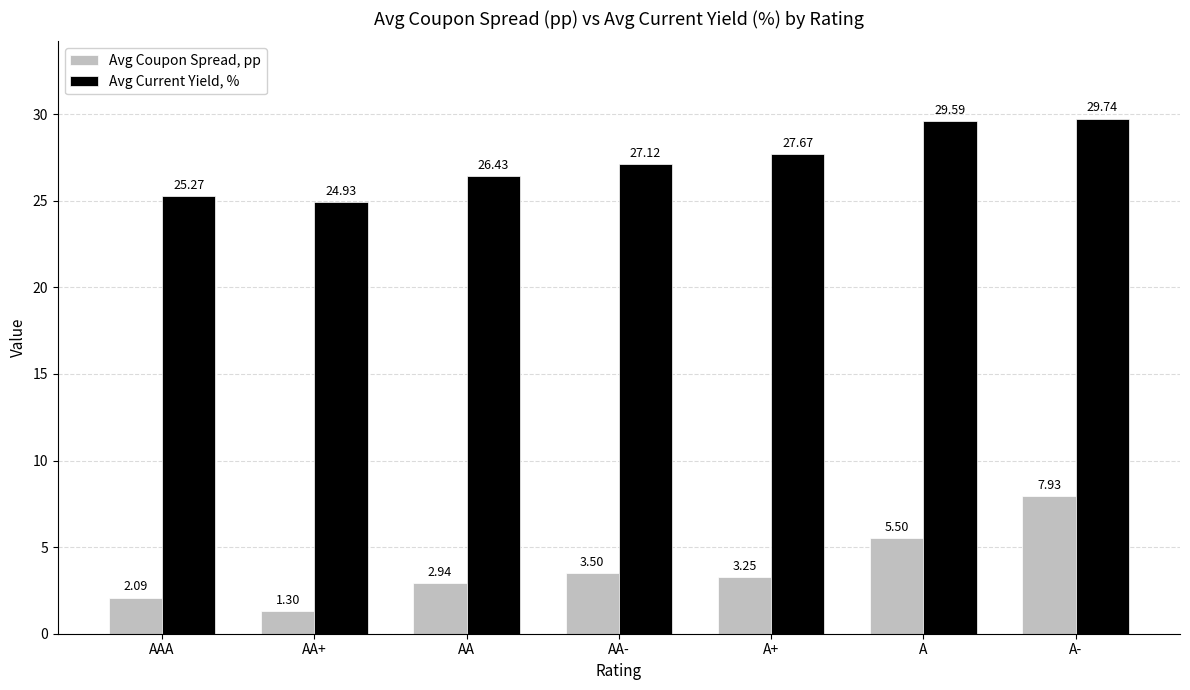

What is the sum of all Avg Current Yield, % values?

190.8